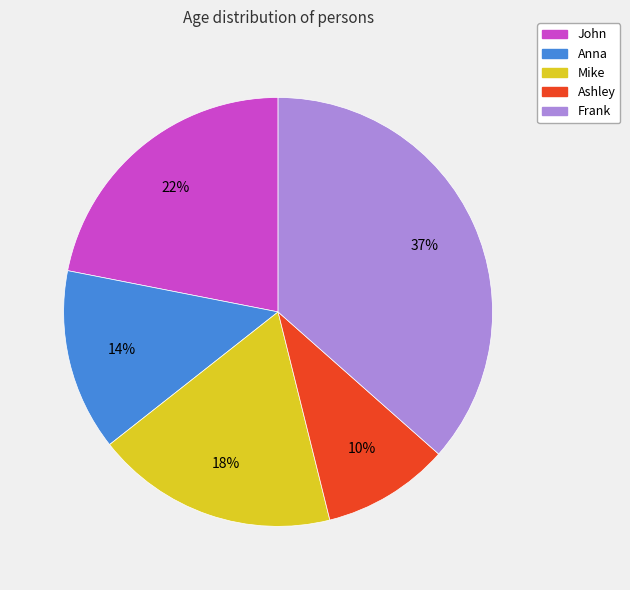

Which category has the smallest portion of the pie?

Ashley